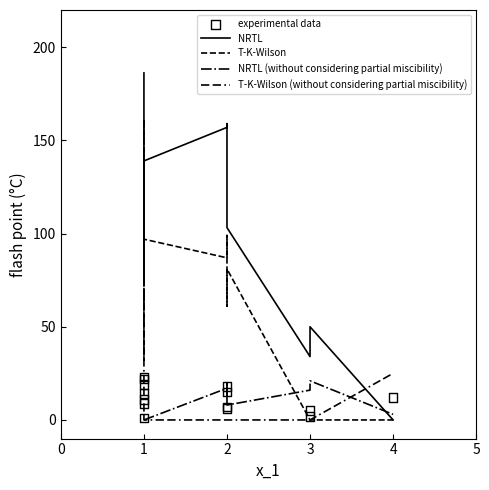

Which series reaches the minimum Y coordinate?

NRTL